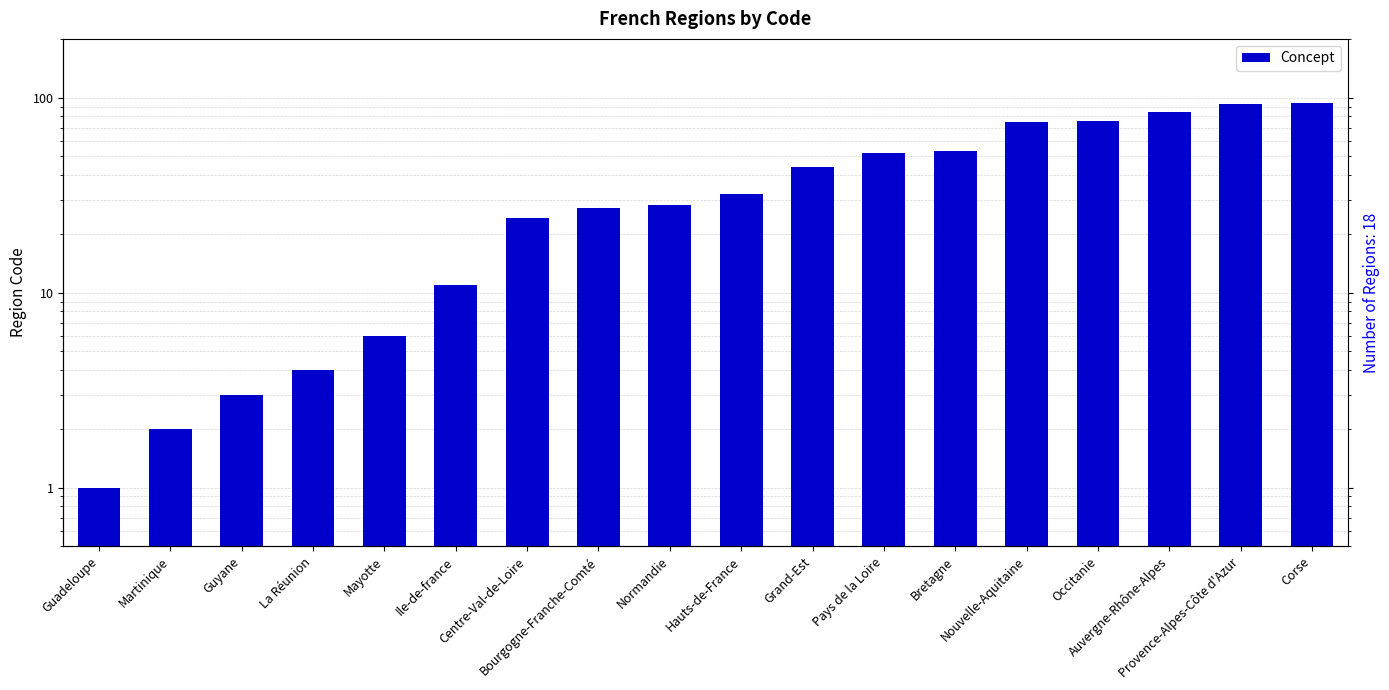

List the labels in order of value, largest first.

Corse, Provence-Alpes-Côte d'Azur, Auvergne-Rhône-Alpes, Occitanie, Nouvelle-Aquitaine, Bretagne, Pays de la Loire, Grand-Est, Hauts-de-France, Normandie, Bourgogne-Franche-Comté, Centre-Val-de-Loire, Ile-de-france, Mayotte, La Réunion, Guyane, Martinique, Guadeloupe